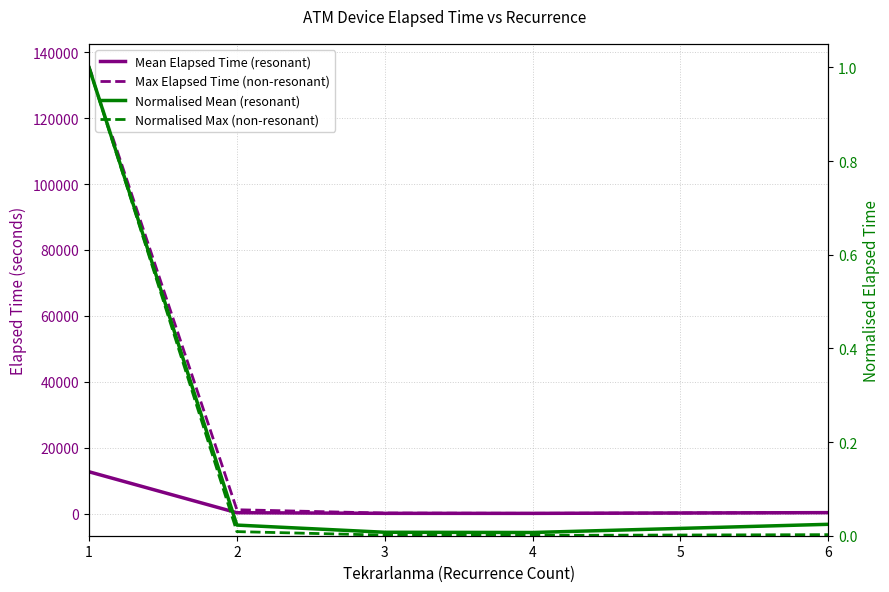

True or false: Normalised Mean (resonant) has a value of 0.4 at 1.

False